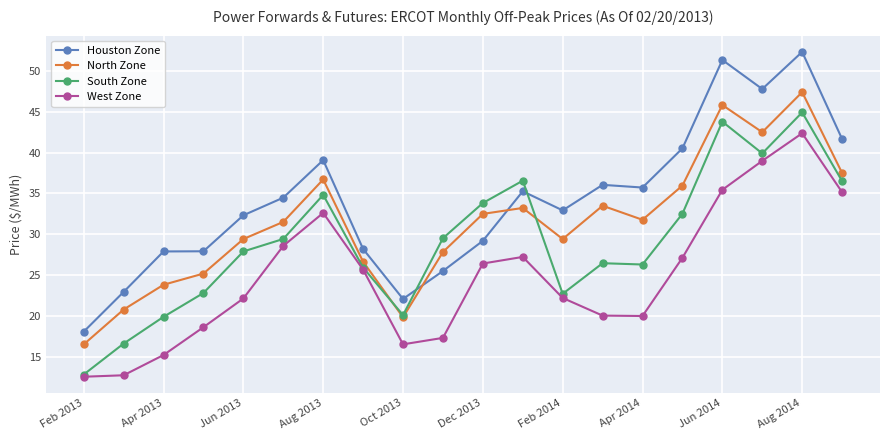

Which series has the largest total across all categories?

Houston Zone